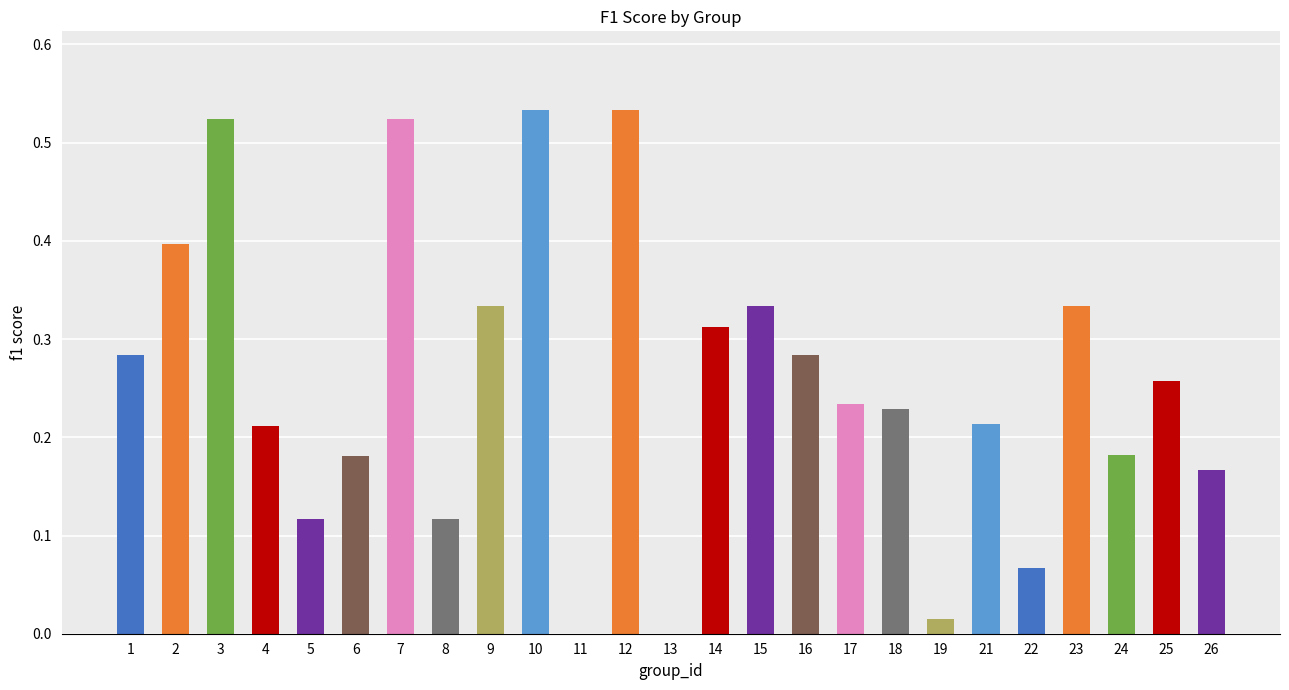

What is the sum of the values at 8 and 7?

0.6